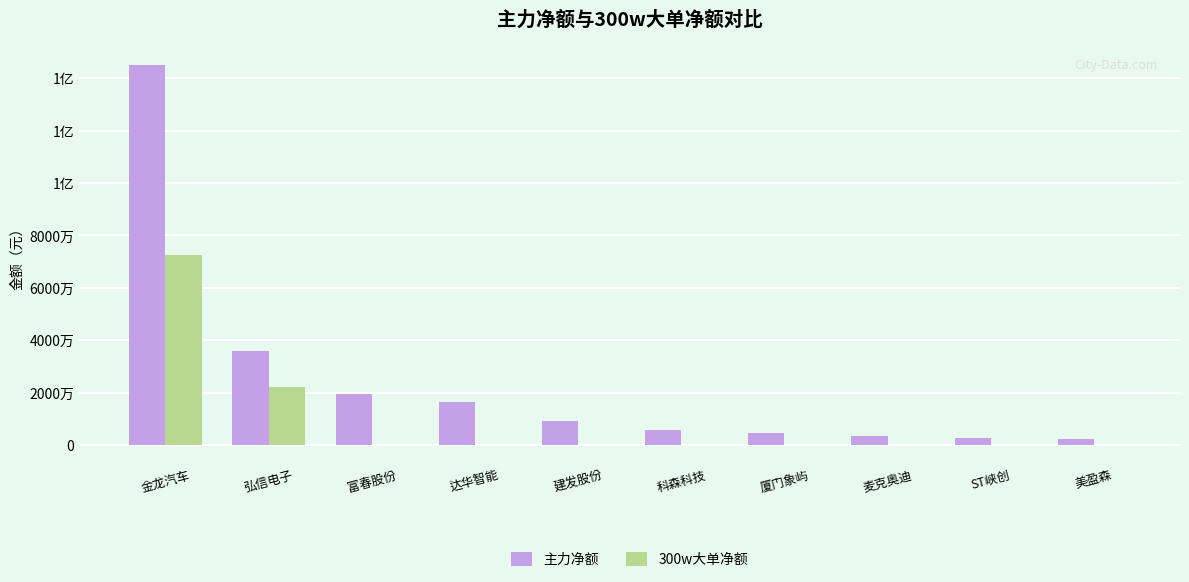

True or false: 300w大单净额 has a value of 0 at 科森科技.

True